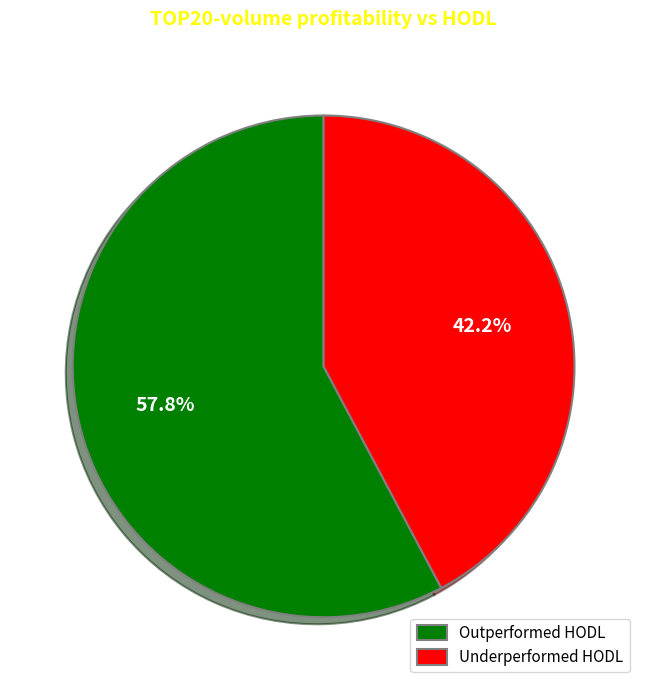

Does any single category account for the majority?

Yes